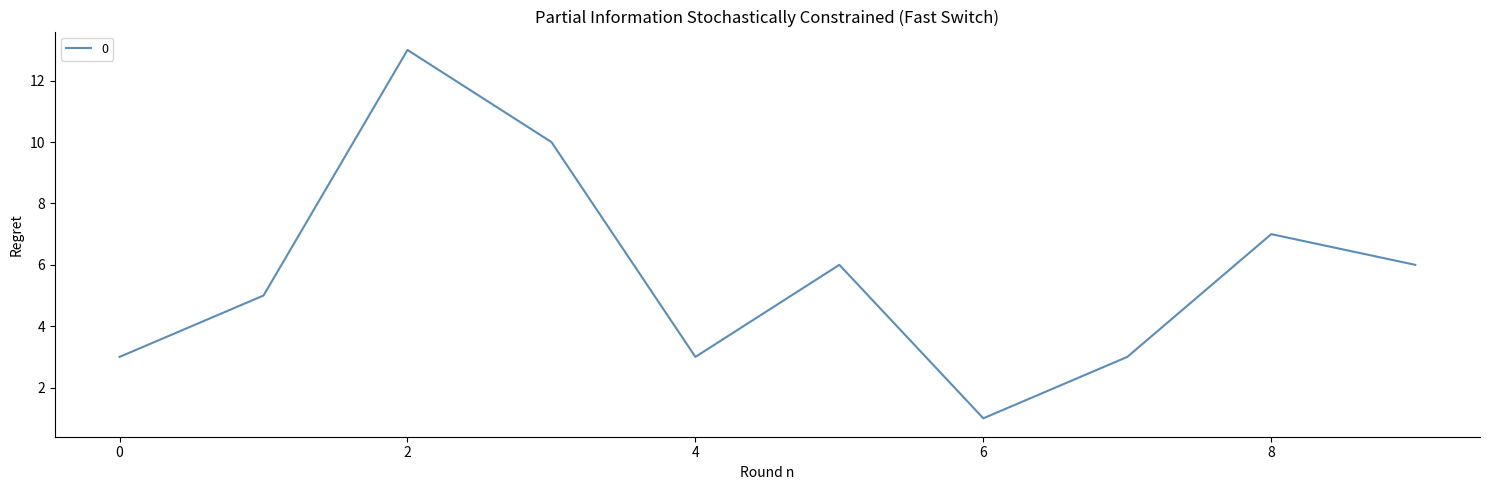

What is the greatest value displayed?

13